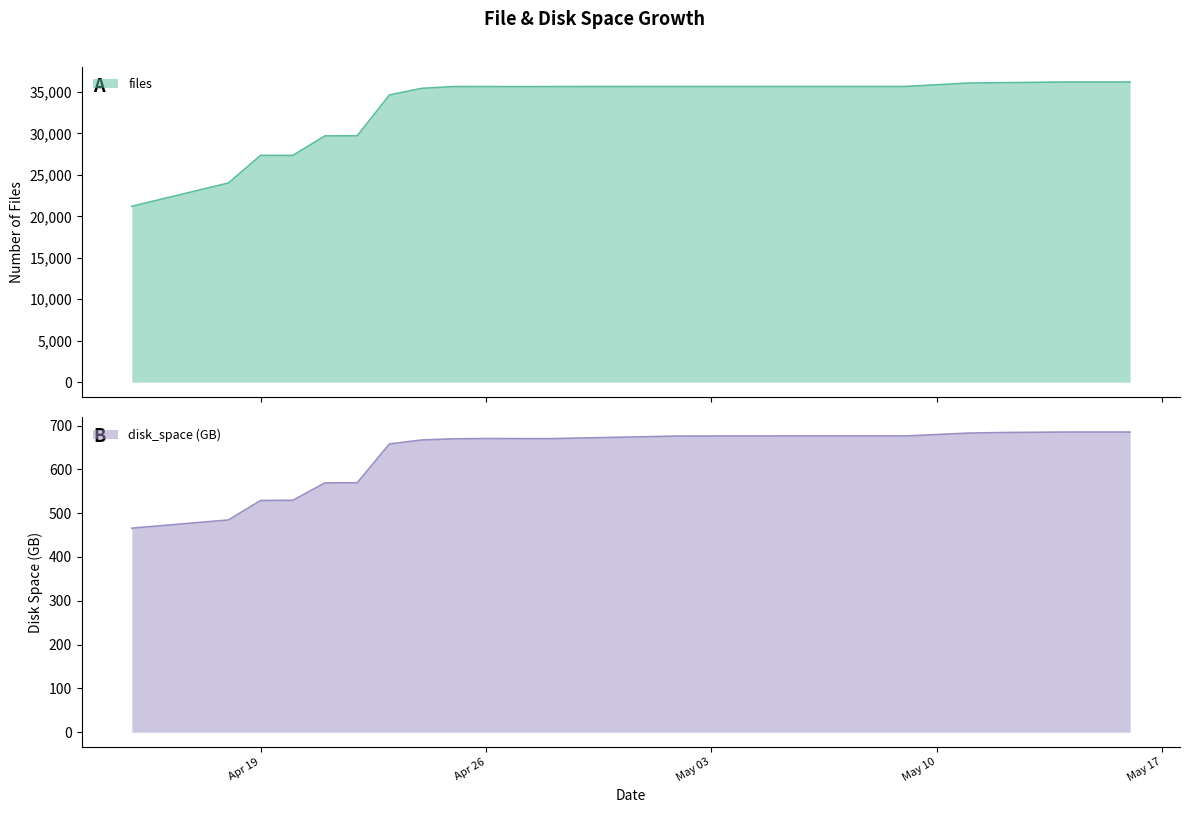

List the series in order of their overall mean, lowest first.

disk_space, files